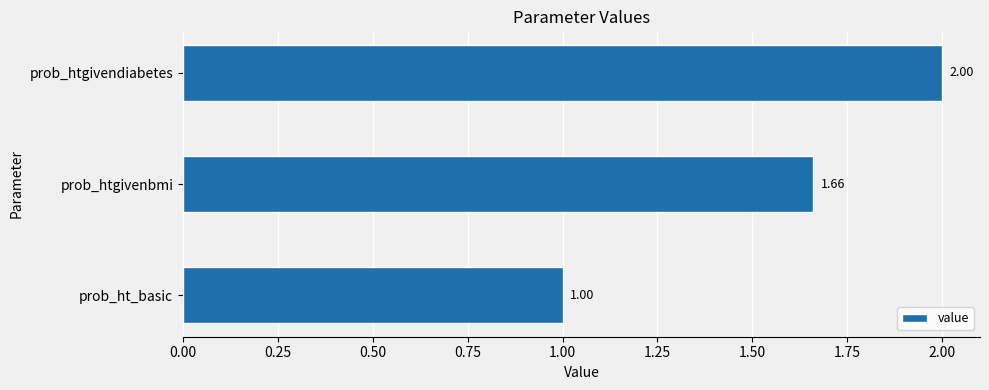

Between prob_htgivenbmi and prob_ht_basic, which is larger?

prob_htgivenbmi